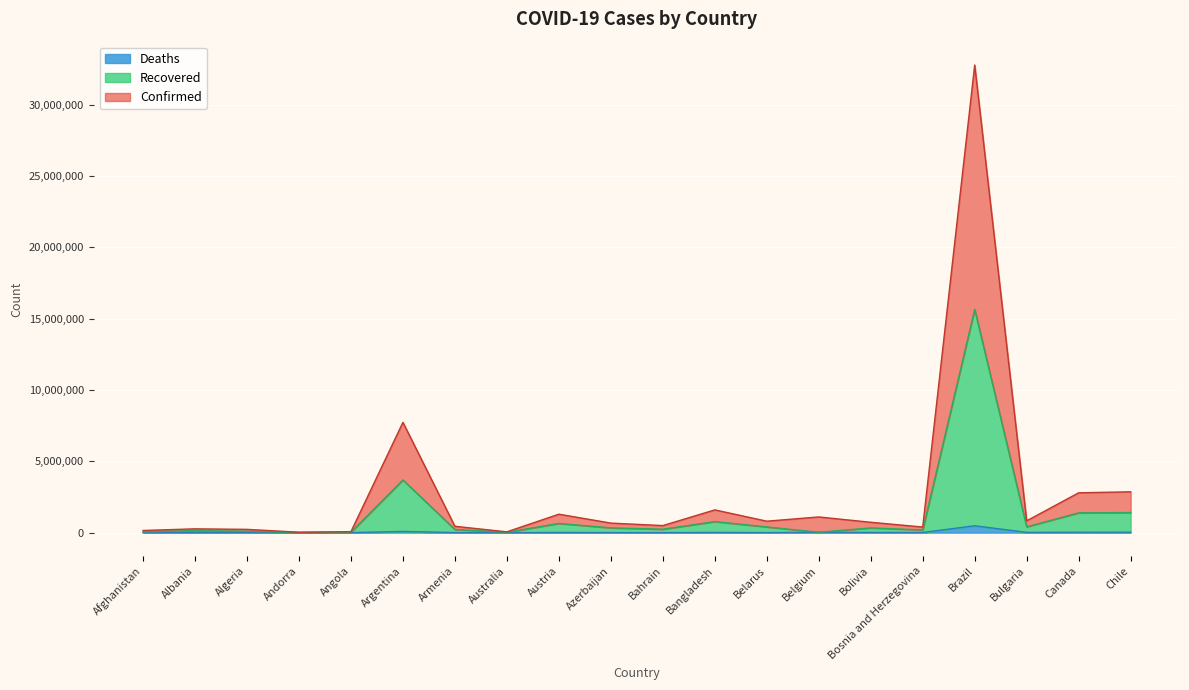

Count the number of data series in this chart.

3